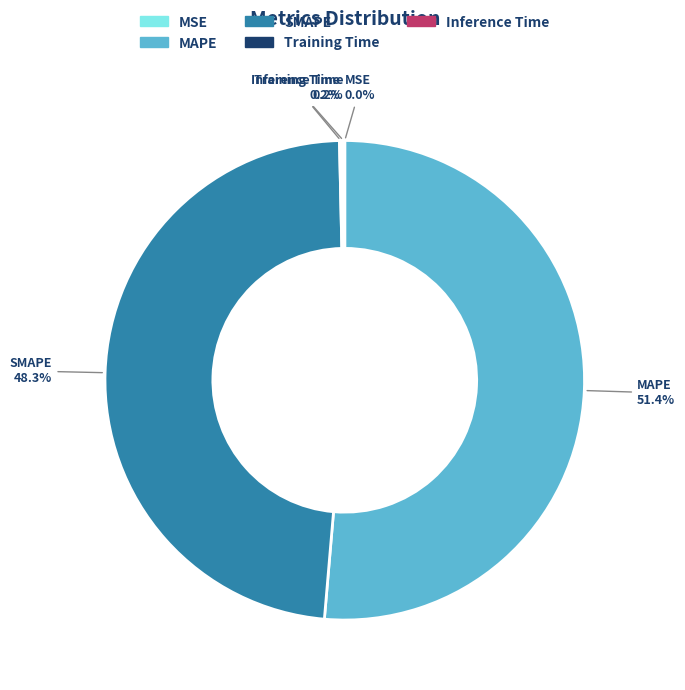

Approximately how many times larger is the value at SMAPE compared to MAPE?

0.9